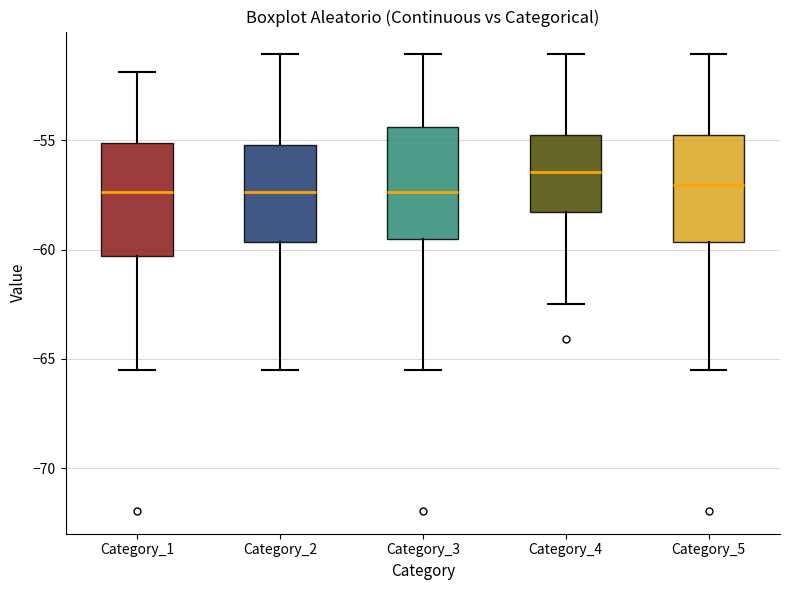

Reading left to right, transcribe this box plot: for each box, give where its median line is, the range the box spans, and where its two whiskers end, as read against the y-axis. The values are not printed on the chart, so give them approximately, as read against the axis.

Category_1: median -57.5, box -60.5 to -55.0, whiskers -65.5 to -52.0
Category_2: median -57.5, box -59.5 to -55.0, whiskers -65.5 to -51.0
Category_3: median -57.5, box -59.5 to -54.5, whiskers -65.5 to -51.0
Category_4: median -56.5, box -58.5 to -55.0, whiskers -62.5 to -51.0
Category_5: median -57.0, box -59.5 to -55.0, whiskers -65.5 to -51.0